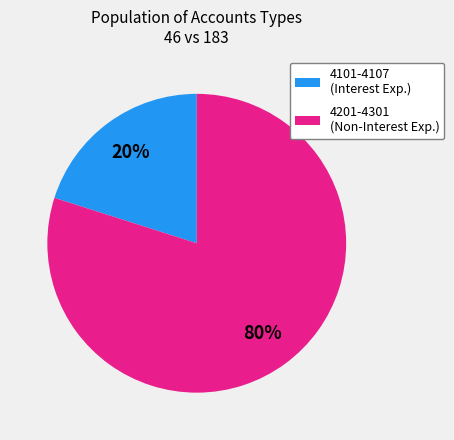

To the nearest percent, what is the difference between the largest and smallest slice percentages?

60%